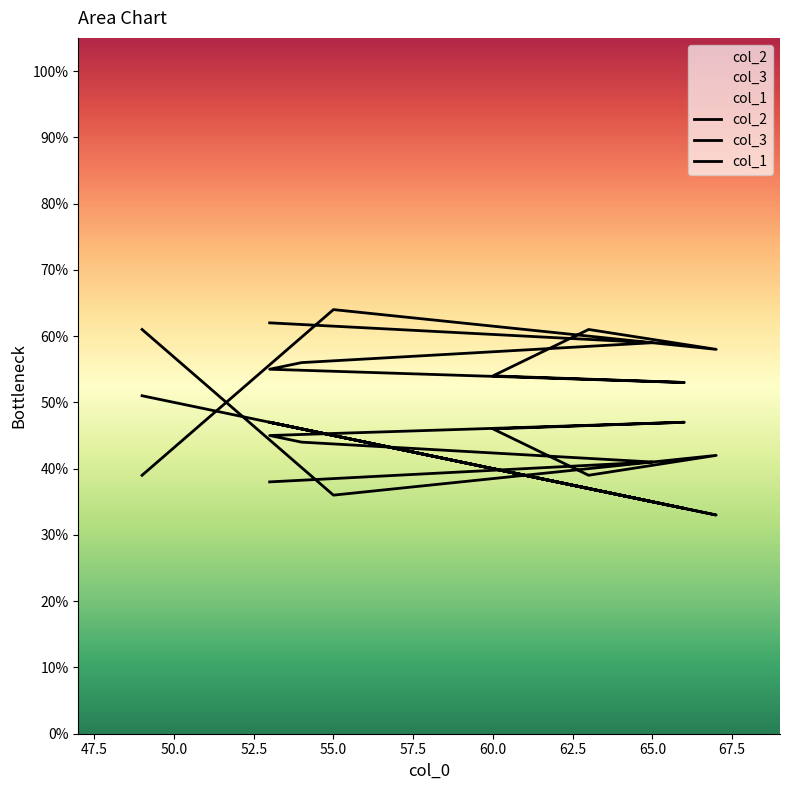

Rank the series at 55 from lowest to highest value.

col_3, col_1, col_2